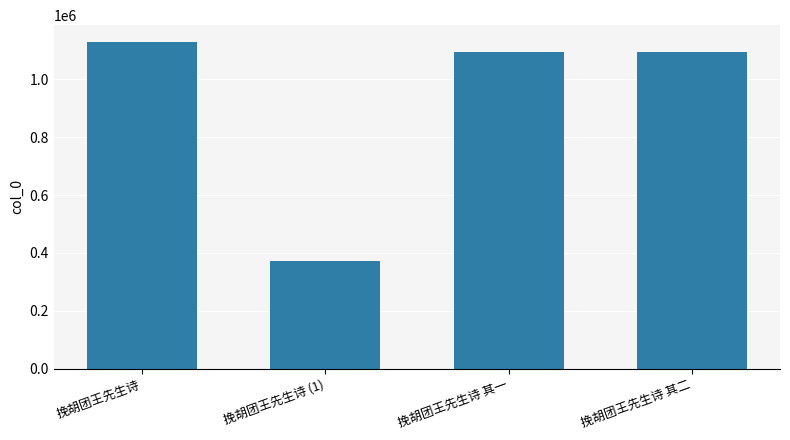

Approximately how many times larger is the value at 挽胡团王先生诗 其二 compared to 挽胡团王先生诗 (1)?

2.9